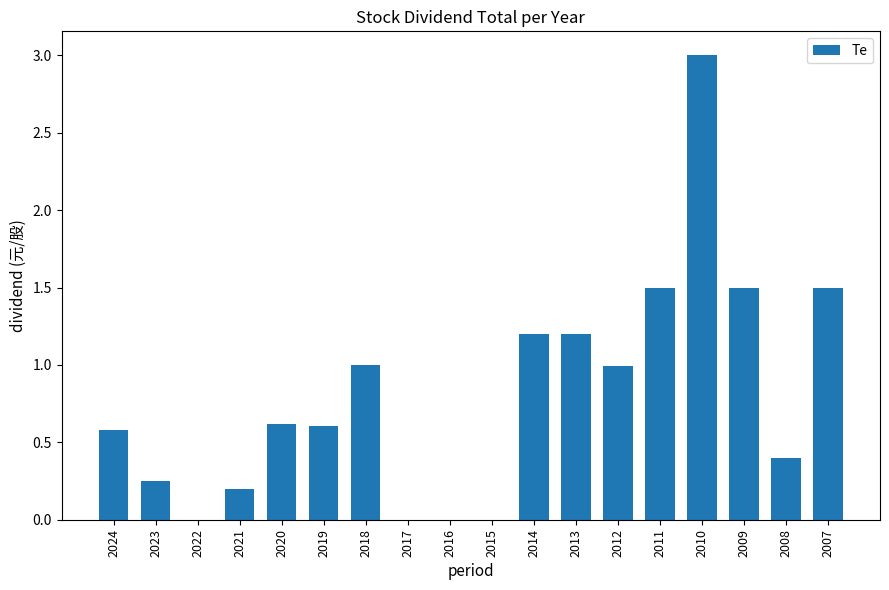

Which category has the highest value across all series?

2010